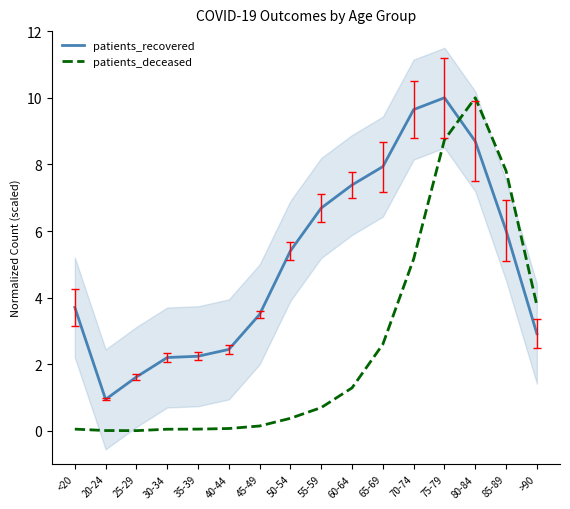

What is the label of the 4th point from the right?

75-79